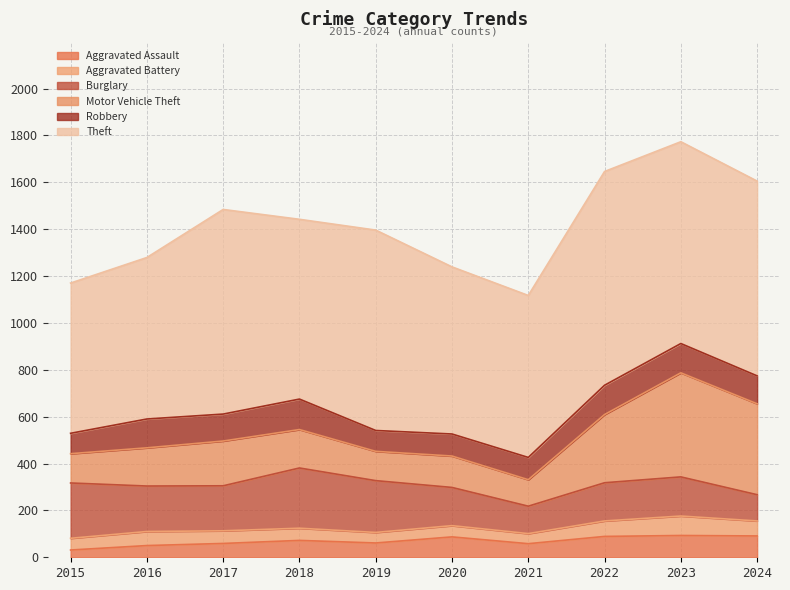

How many data points in Aggravated Battery are less than 54?

5